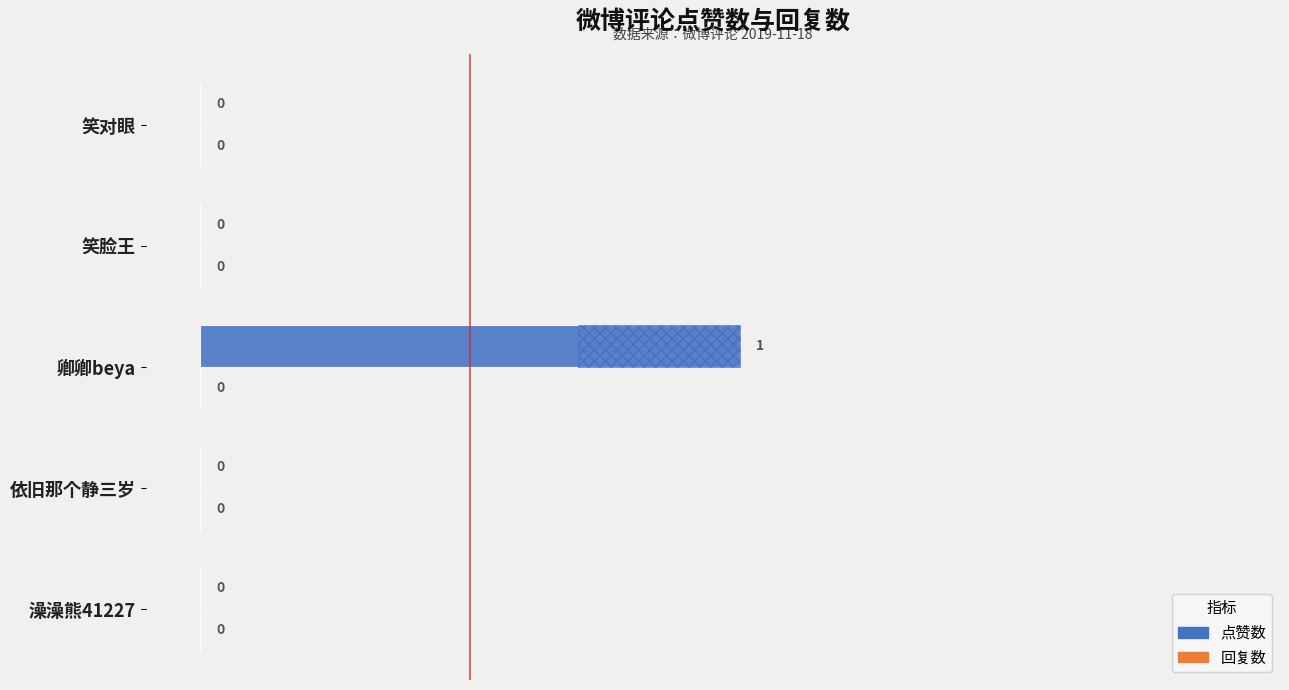

The 点赞数 series shows 0.3 at 笑脸王. True or false?

False